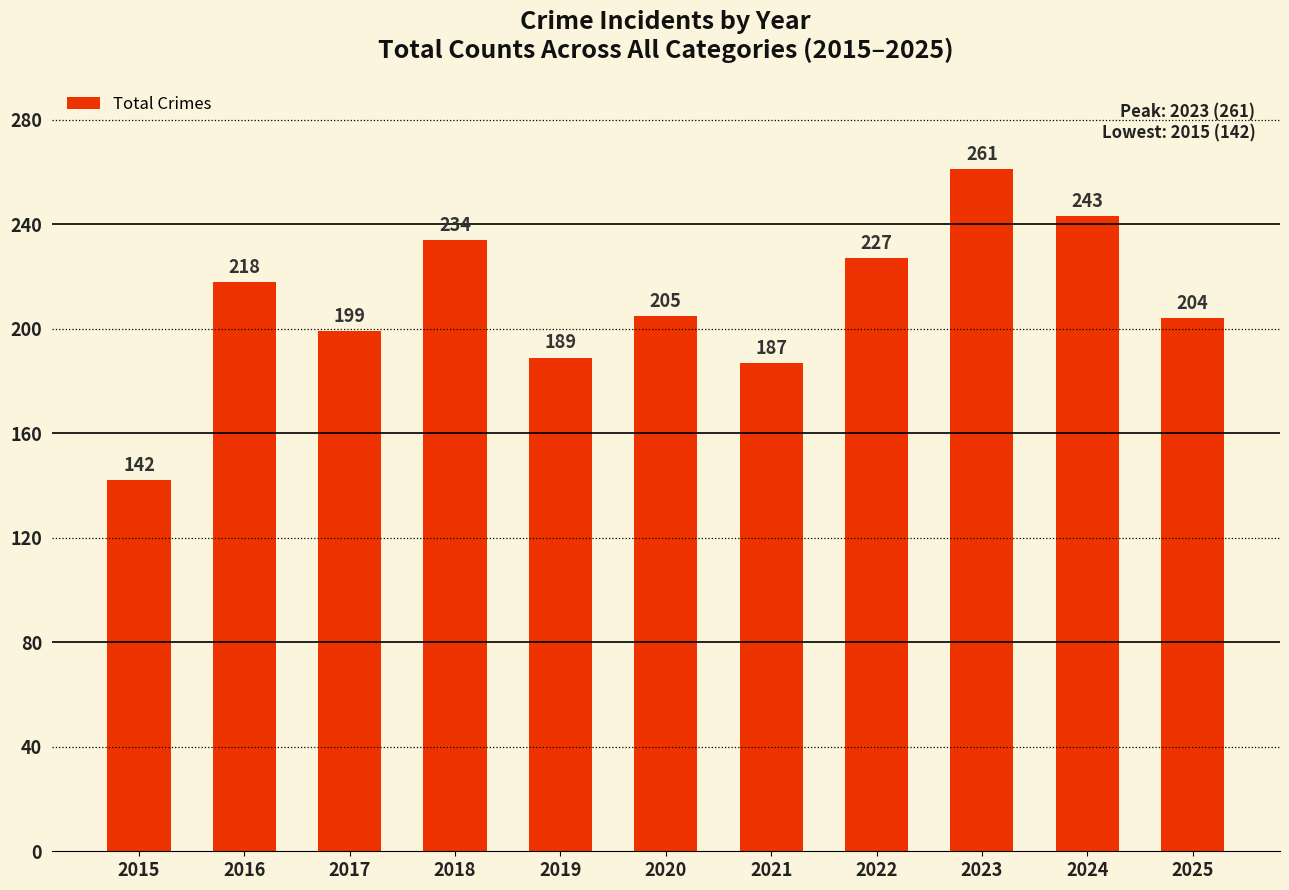

Reading right to left, list all the values displayed in this chart.

2025=204	2024=243	2023=261	2022=227	2021=187	2020=205	2019=189	2018=234	2017=199	2016=218	2015=142